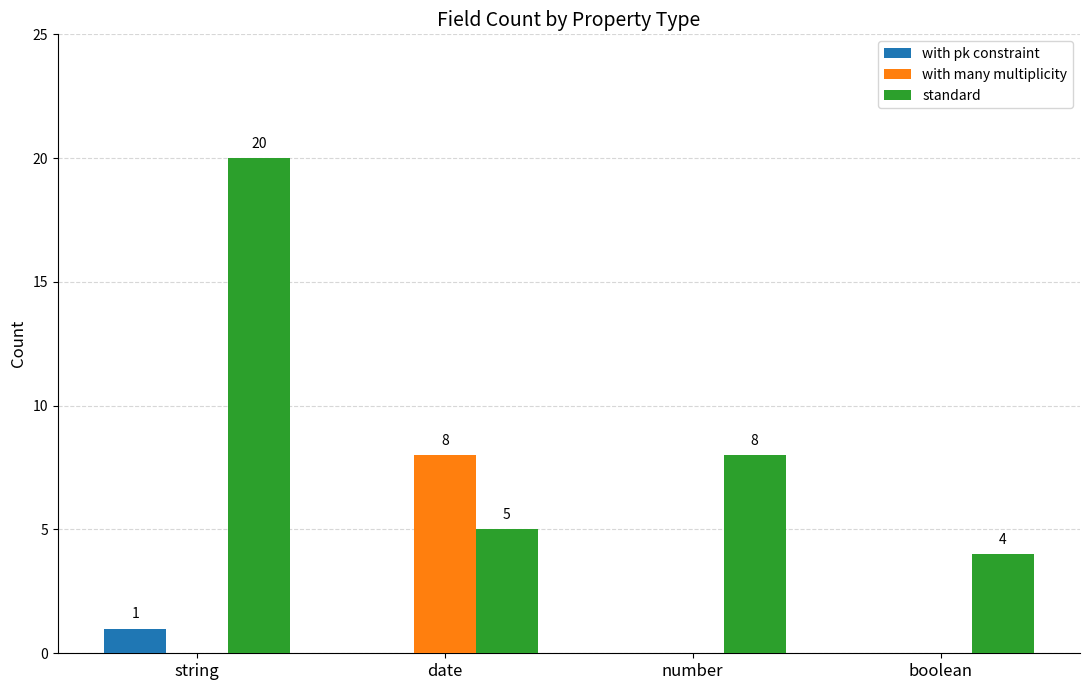

The with pk constraint series shows 0 at boolean. True or false?

True